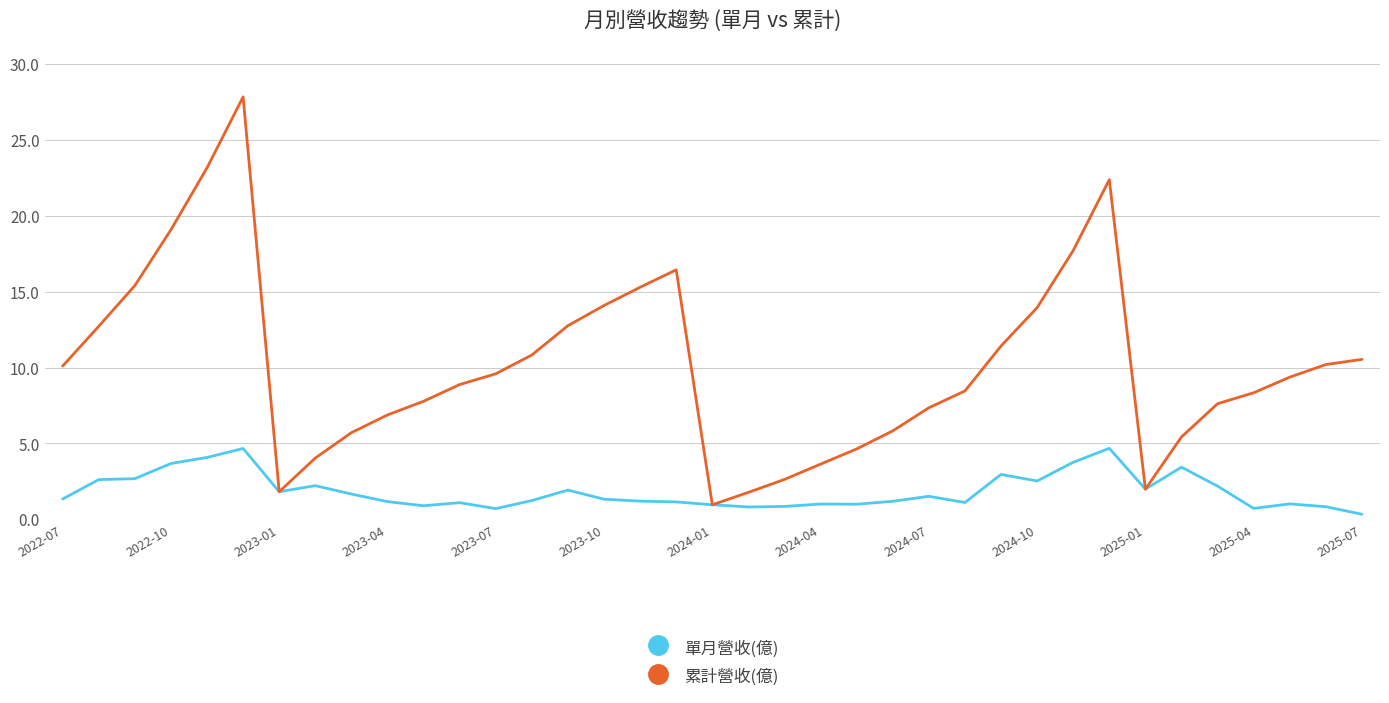

List the series in order of their peak value, lowest first.

單月營收(億), 累計營收(億)